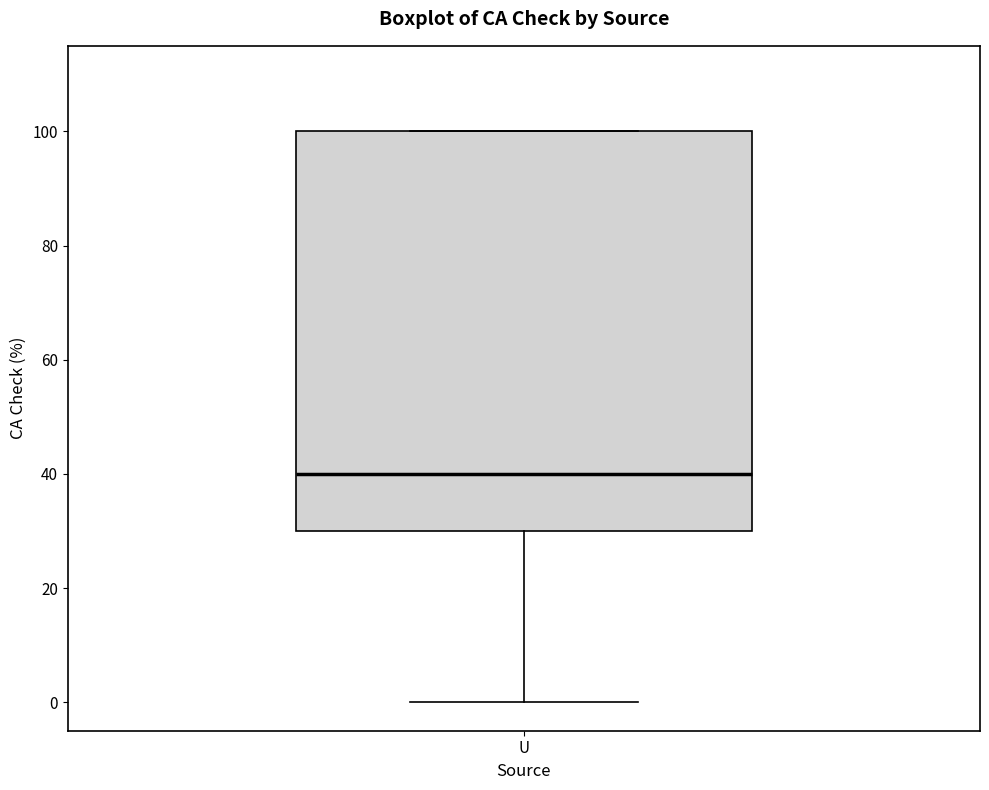

Read this box plot against the y-axis: the position of the median line, the range covered by the box, and the ends of both whiskers. The values are not printed on the chart, so give them approximately, as read against the axis.

median 40, box 30 to 100, whiskers 0 to 100